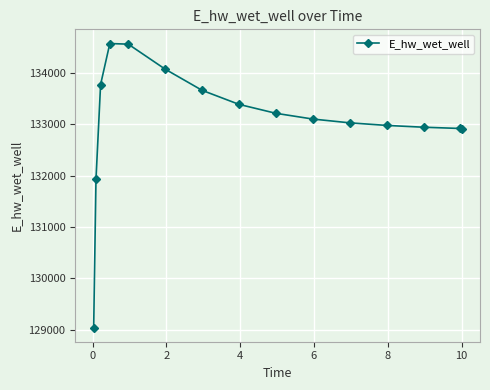

True or false: there are more than 0 points higher than both neighbors.

True